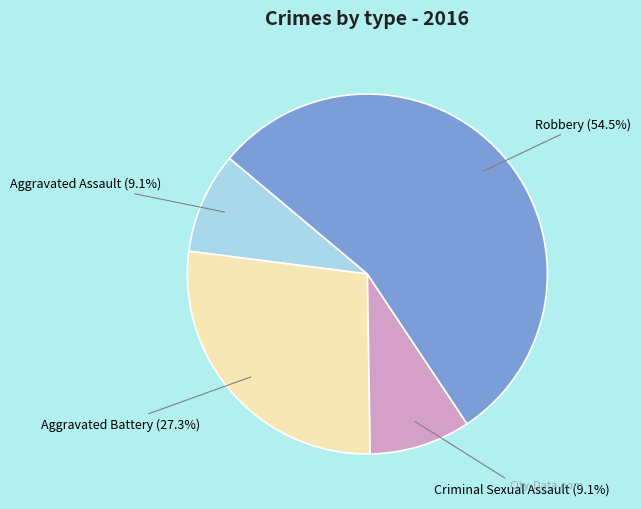

Which slice is the largest?

Robbery